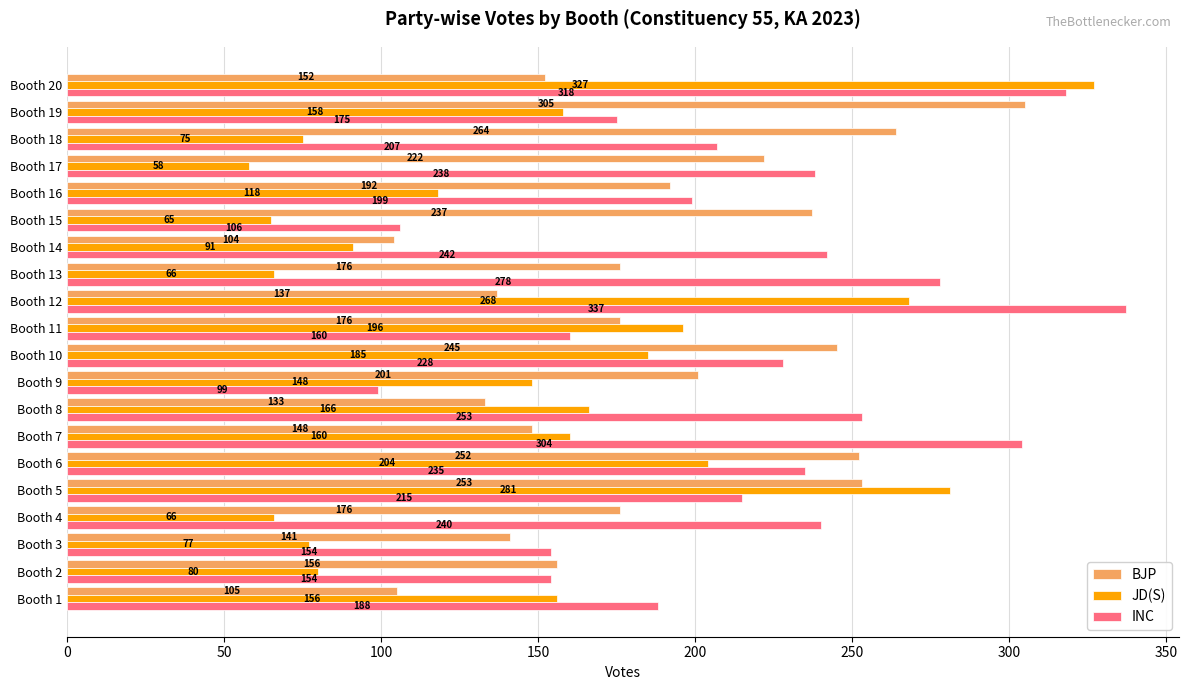

What is the average value of the BJP series?

189